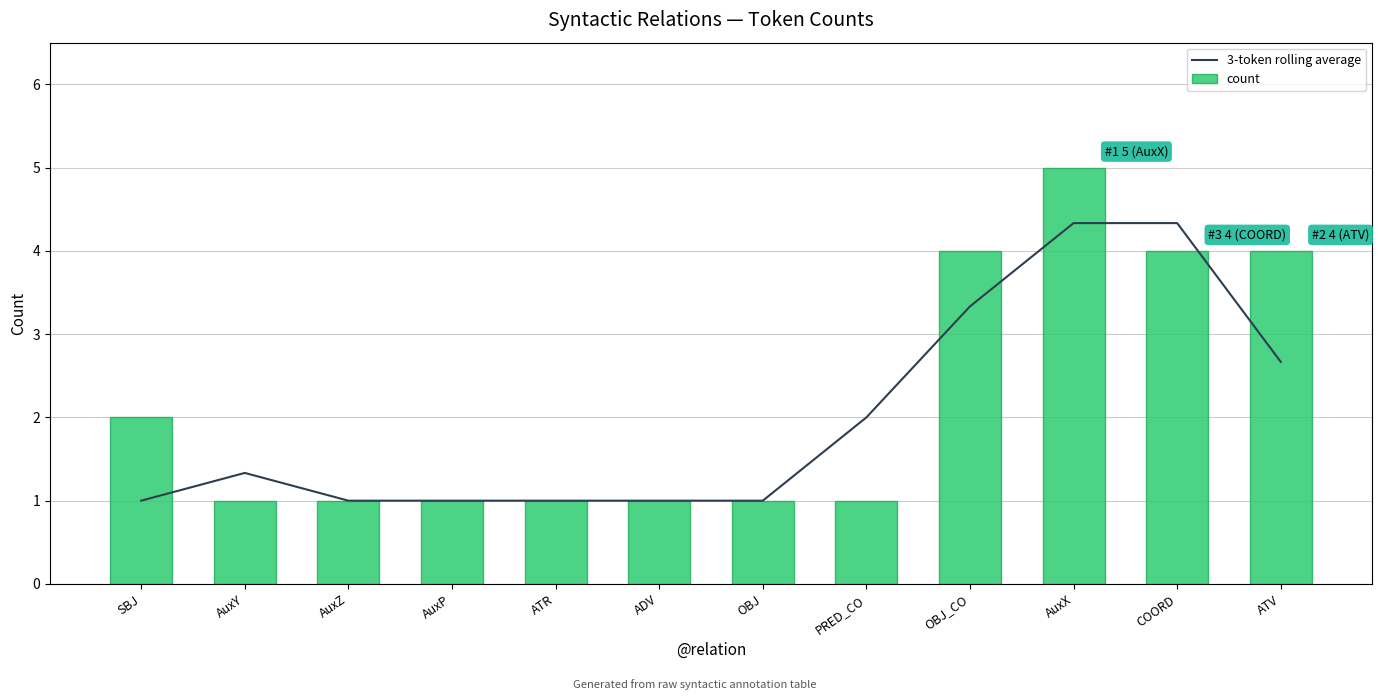

Rank the series by their maximum value, from highest to lowest.

count, 3-token rolling average